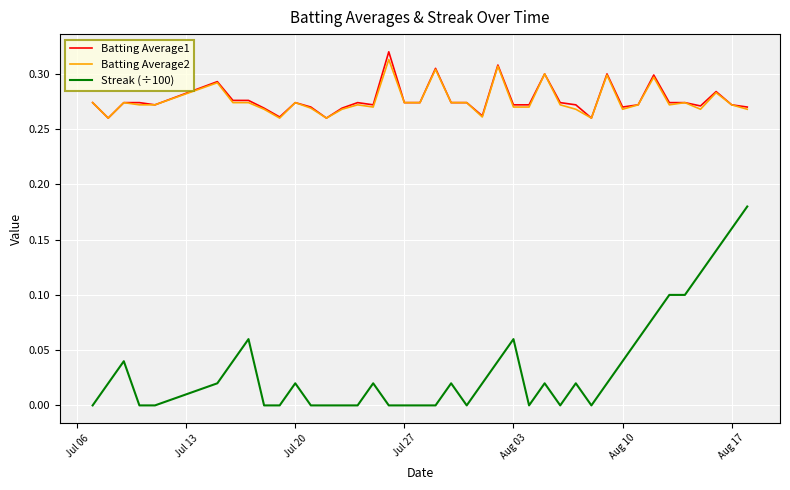

How many lines are shown in the chart?

3